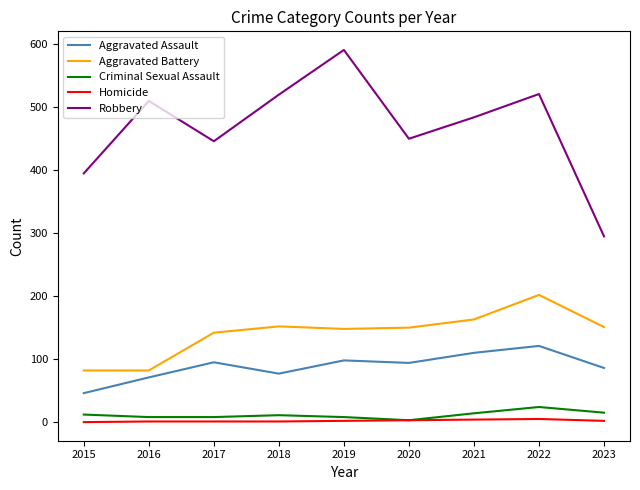

True or false: Aggravated Assault and Robbery cross at least once.

False